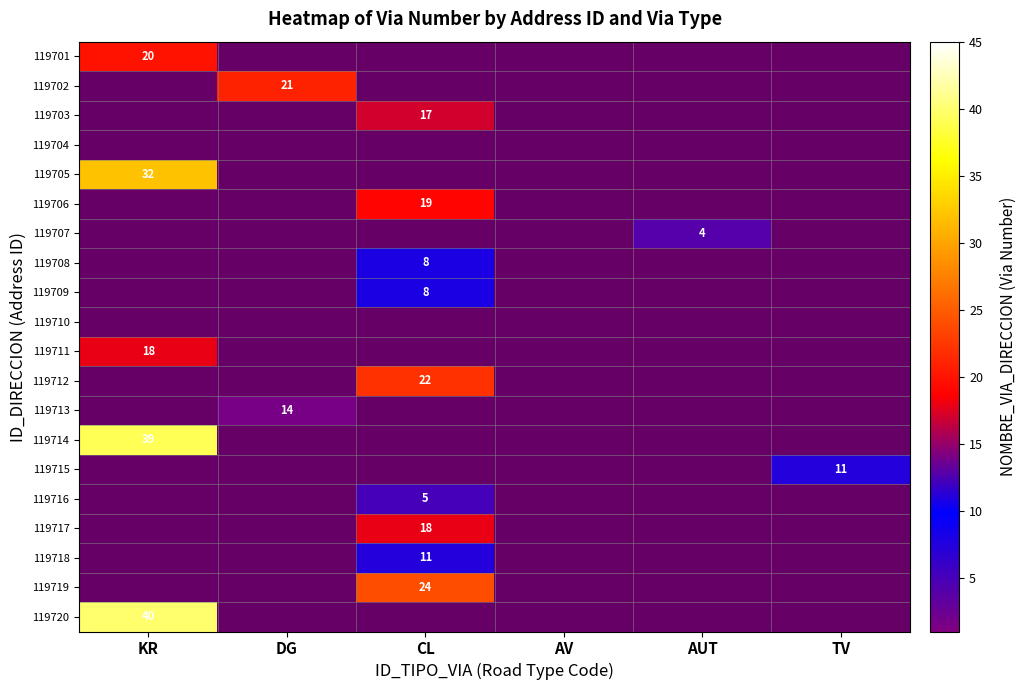

Is it true that 119701 equals 20 at KR?

True